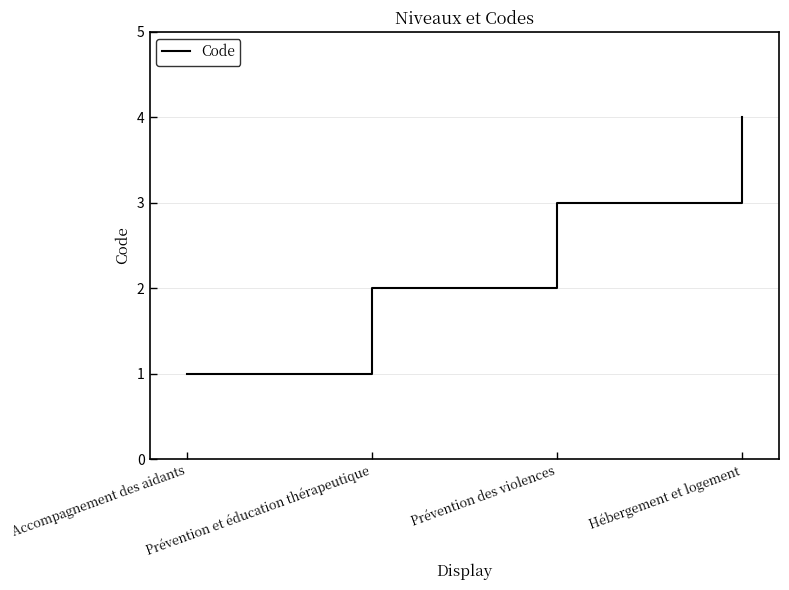

What position from the left is Accompagnement des aidants?

1